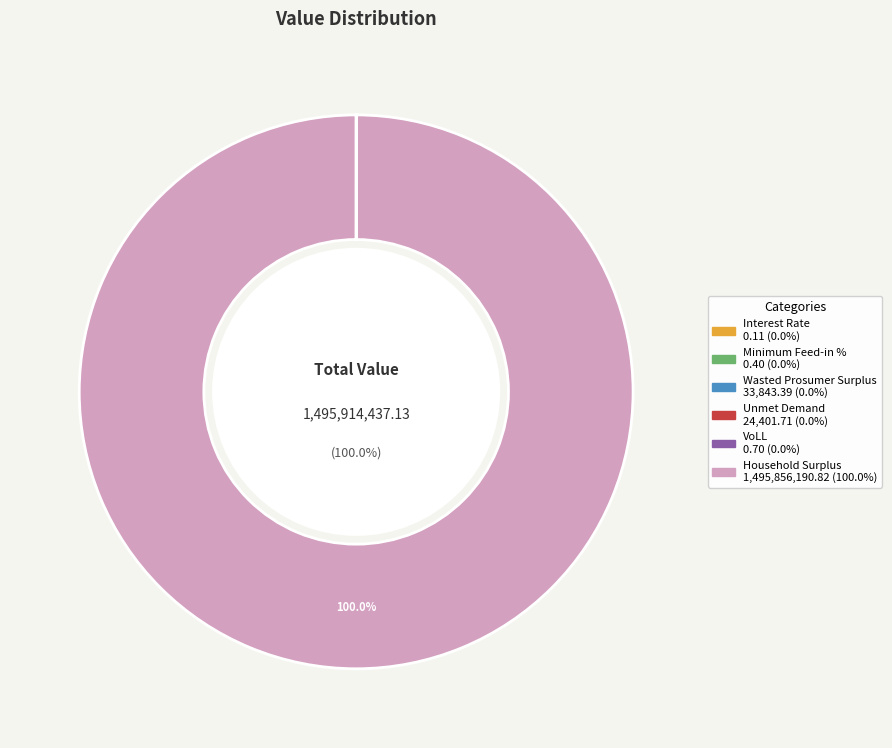

Is there a majority slice in this chart?

Yes